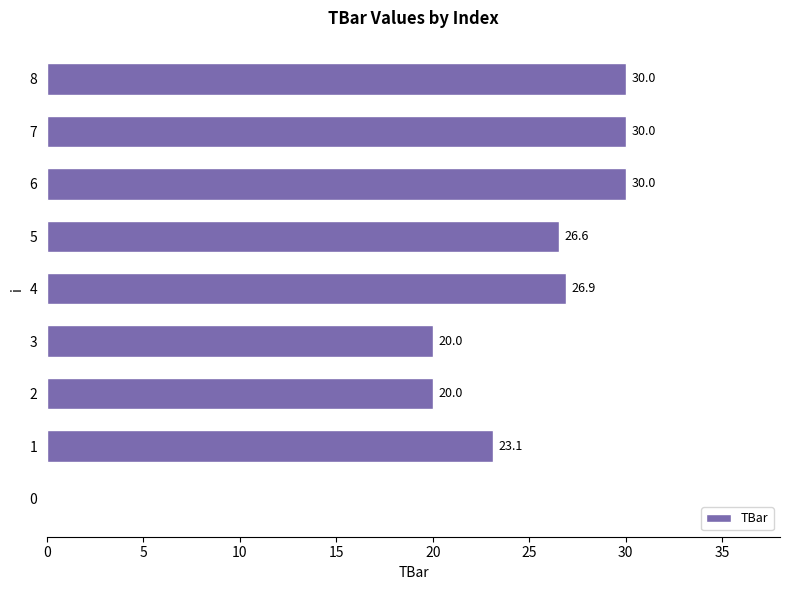

What is the maximum value shown in the chart?

30.0